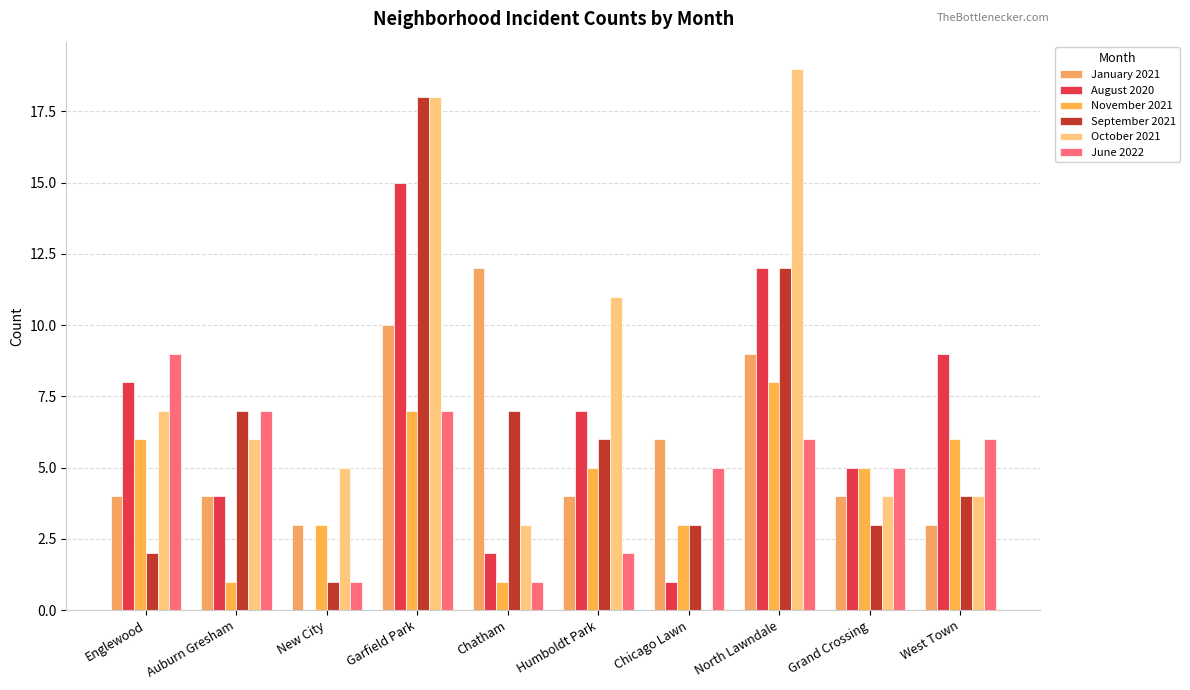

Which series changed the most between Chicago Lawn and North Lawndale?

October 2021